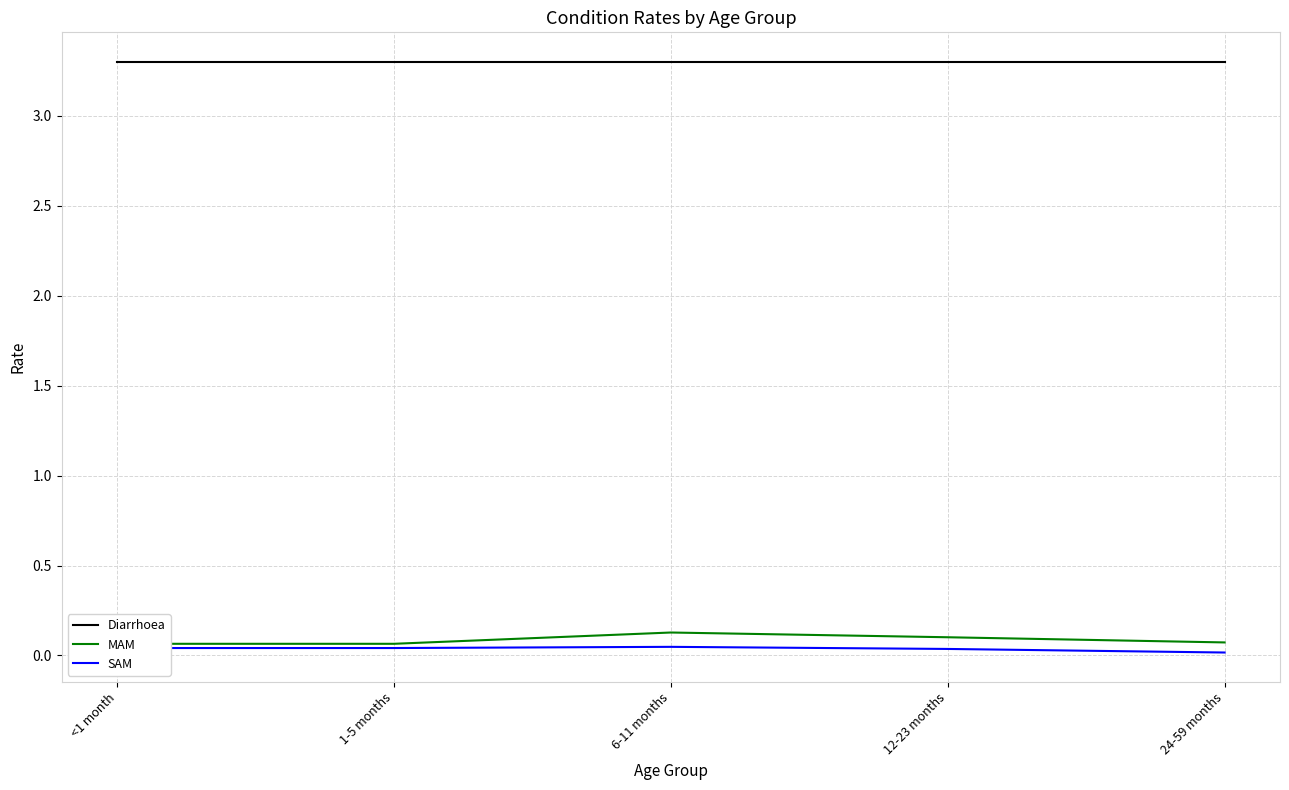

Rank the series by their maximum value, from highest to lowest.

Diarrhoea, MAM, SAM